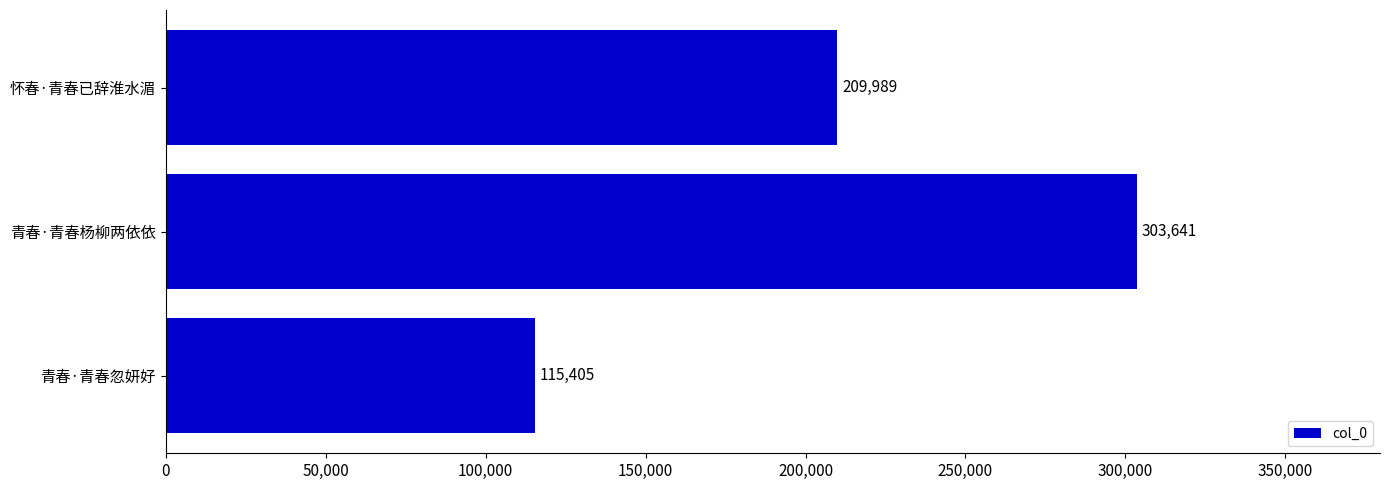

What is the sum of all values?

629035